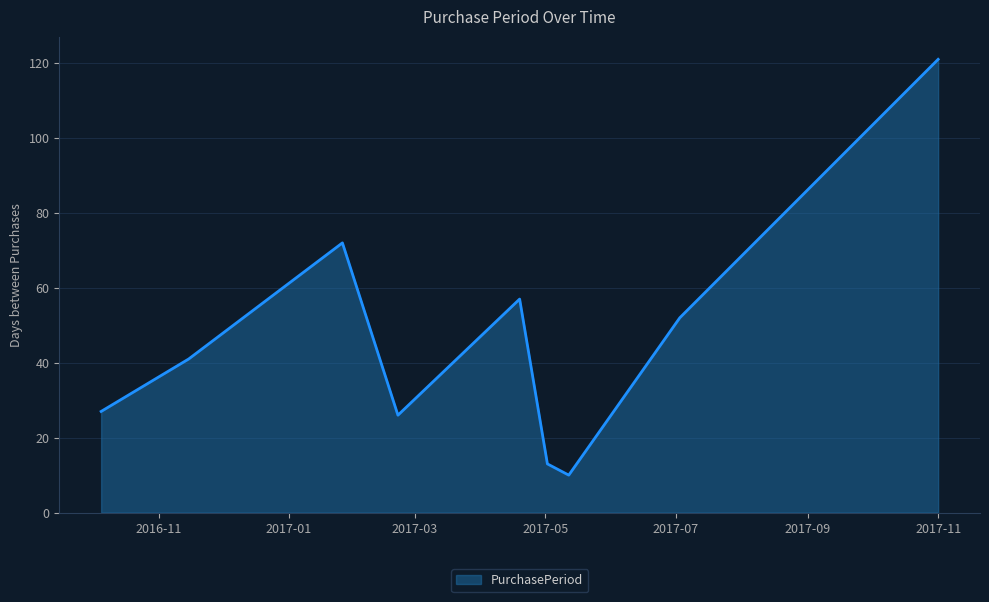

What is the minimum value shown in the chart?

10